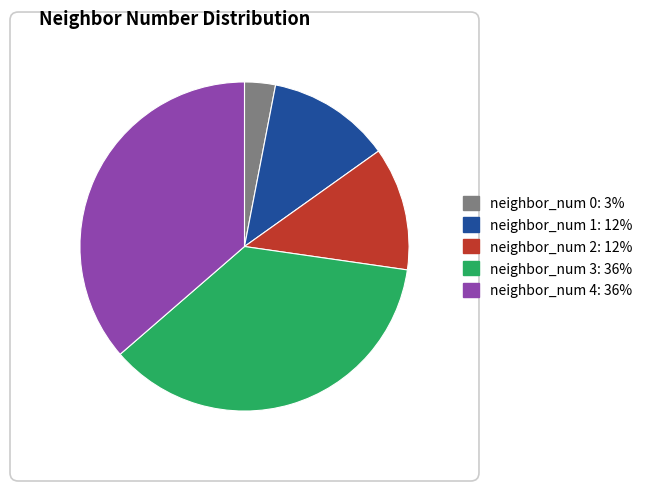

Does any single category account for the majority?

No